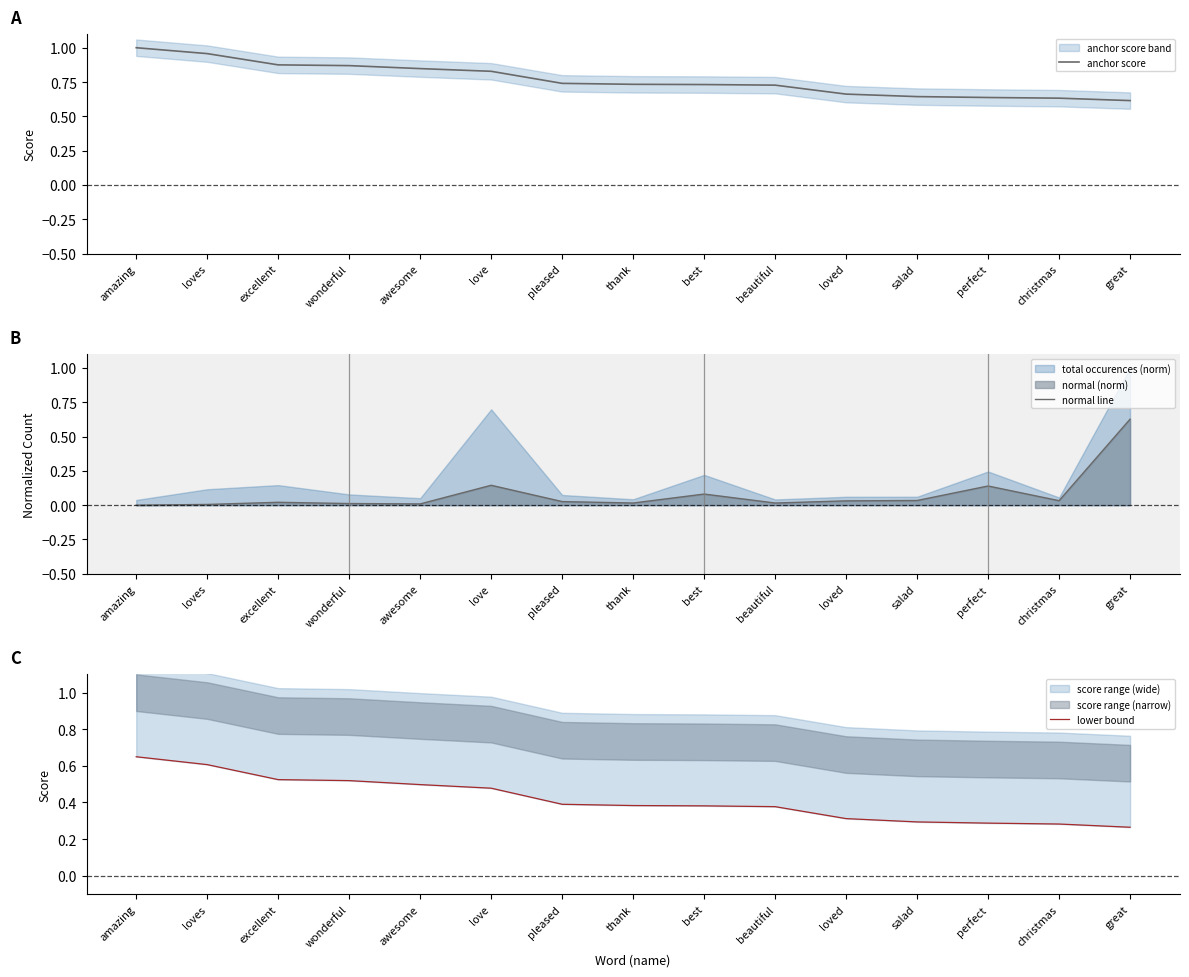

How many lines are shown in the chart?

3